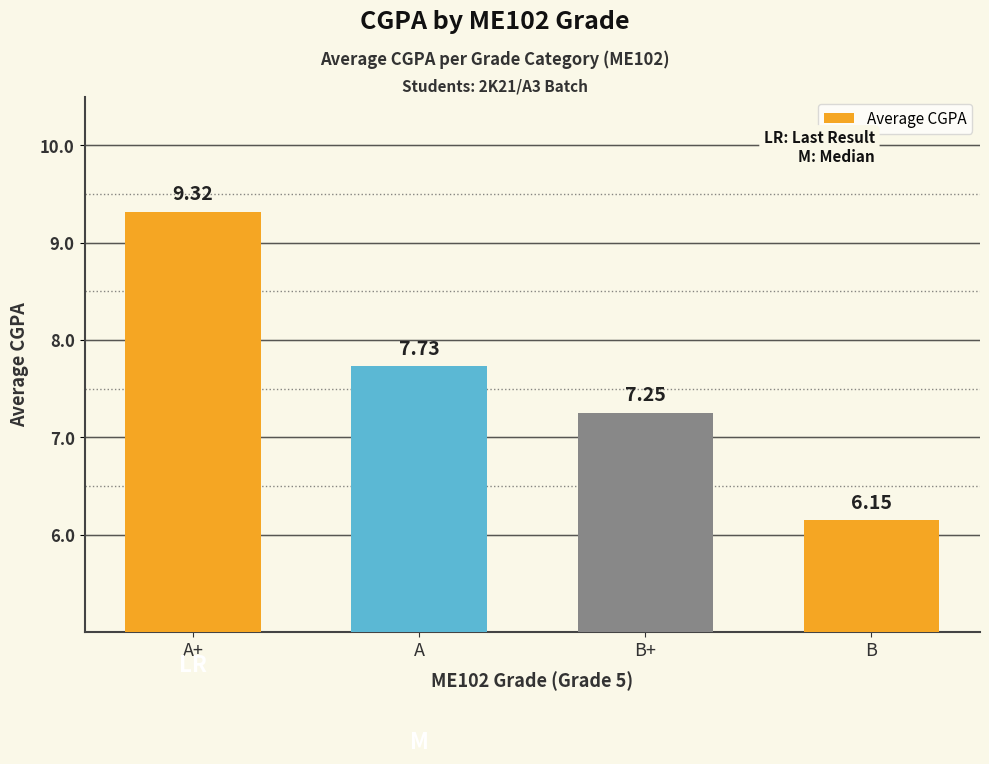

Where does the data first go above 7?

A+